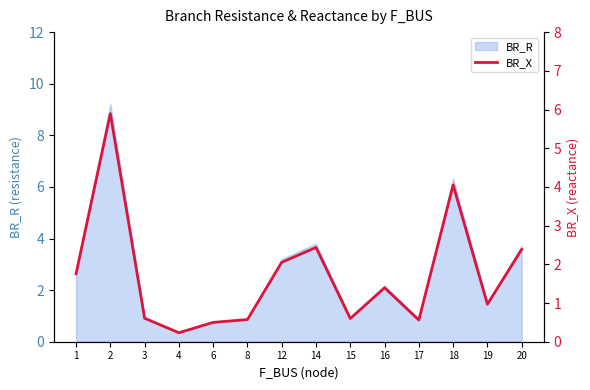

True or false: the data has more than 1 interior local peaks.

True